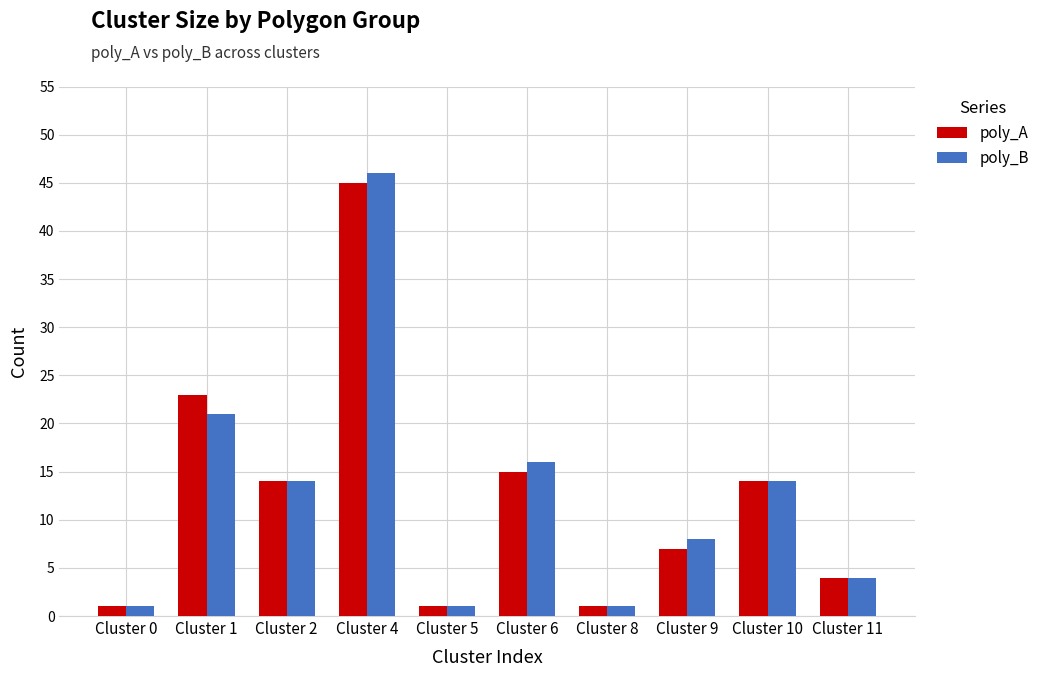

Does the chart contain any negative values?

No